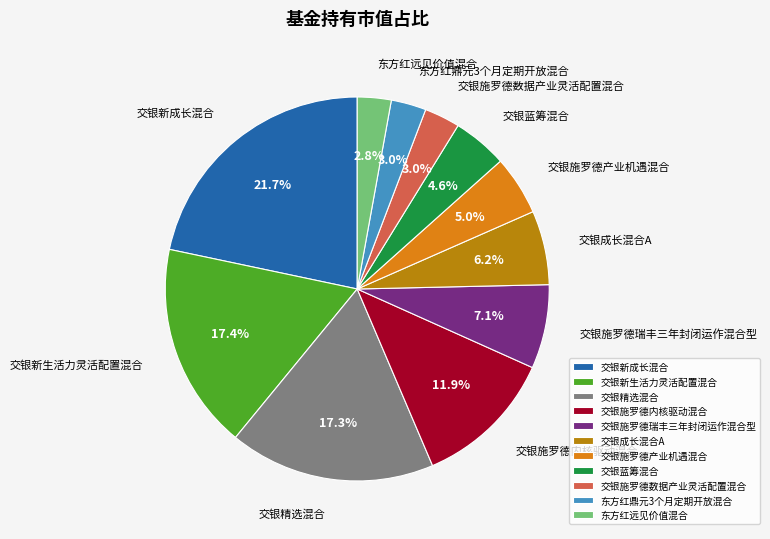

To the nearest percent, what is the difference between the largest and smallest slice percentages?

19%